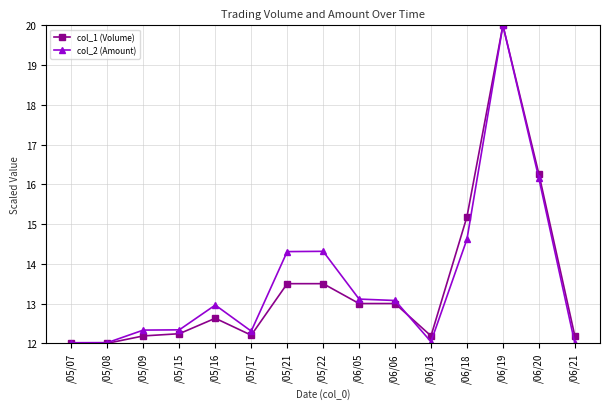

True or false: col_2 (Amount) has more than 1 interior local peaks.

True